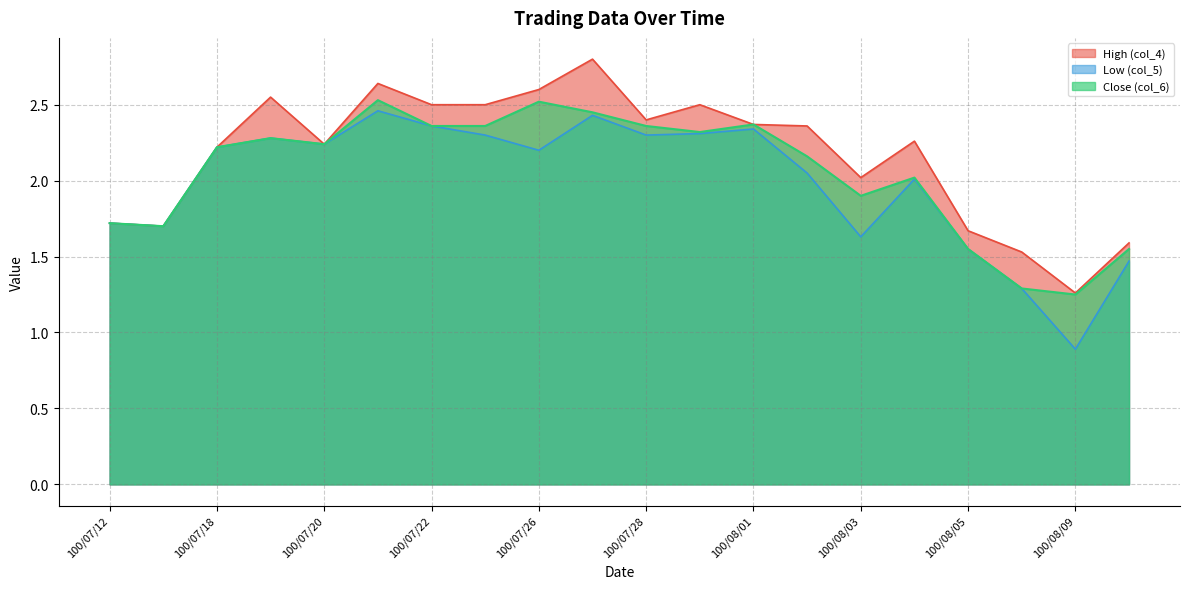

True or false: High (col_4) has more than 2 points higher than both neighbors.

True